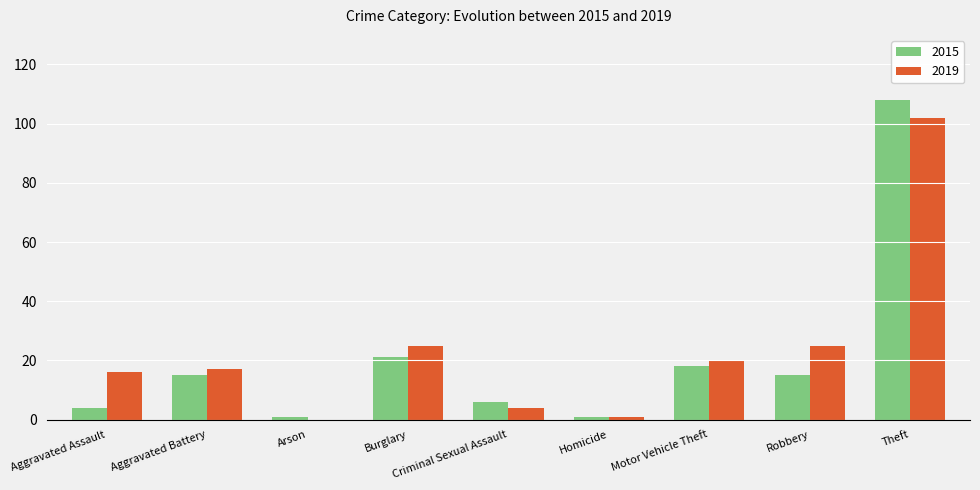

Read the 2015 value at Motor Vehicle Theft.

18